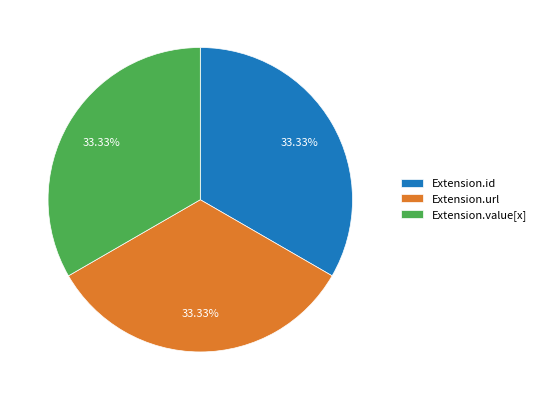

Is there a majority slice in this chart?

No